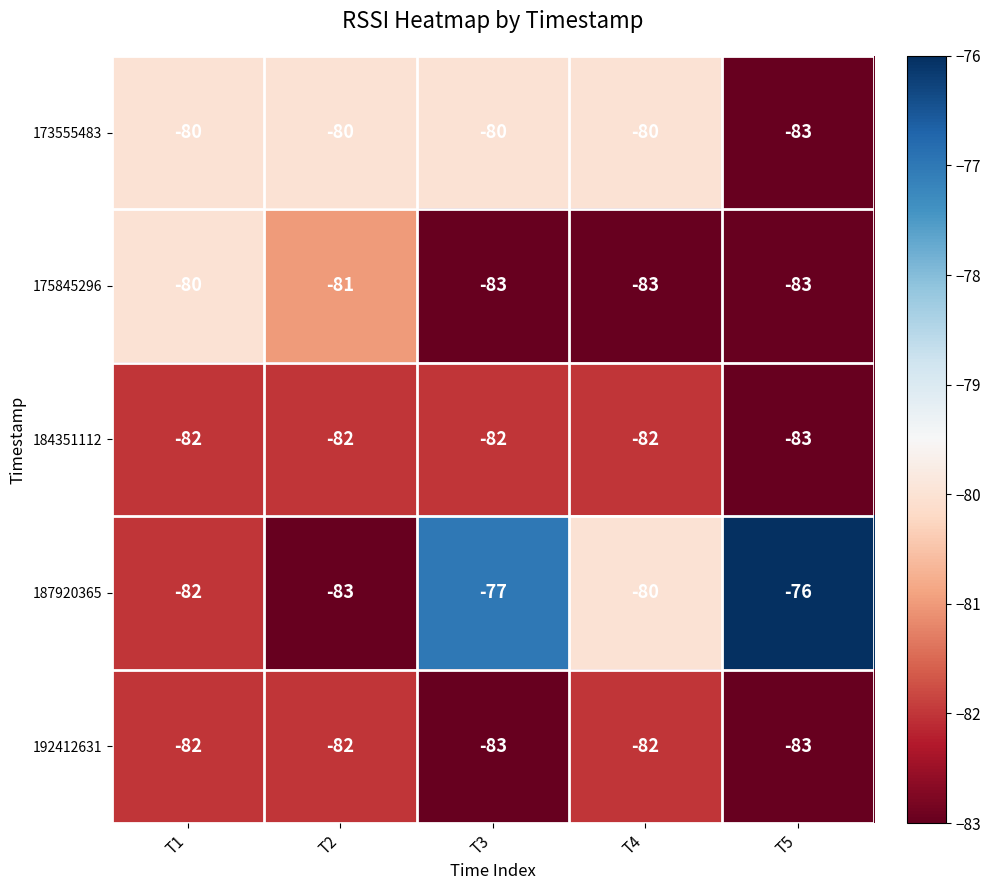

What is the difference between the highest and lowest values at T5?

7